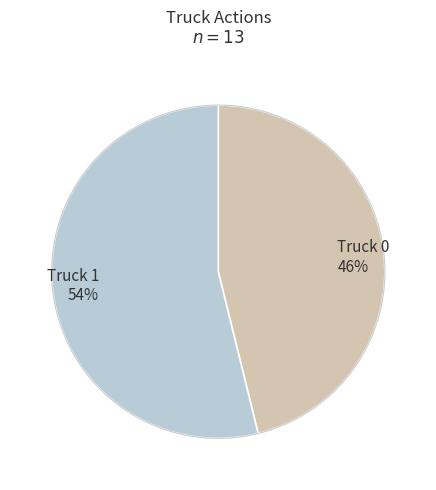

The Truck 0 slice represents 46% of the pie. True or false?

True